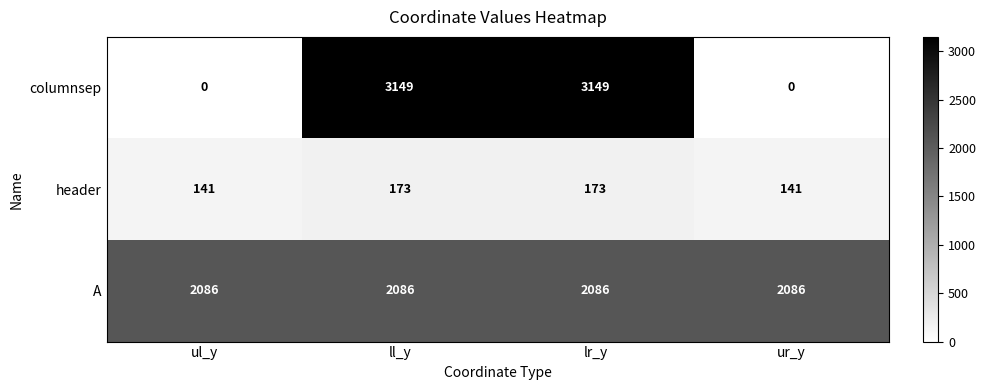

Which series has the largest range (max minus min)?

columnsep